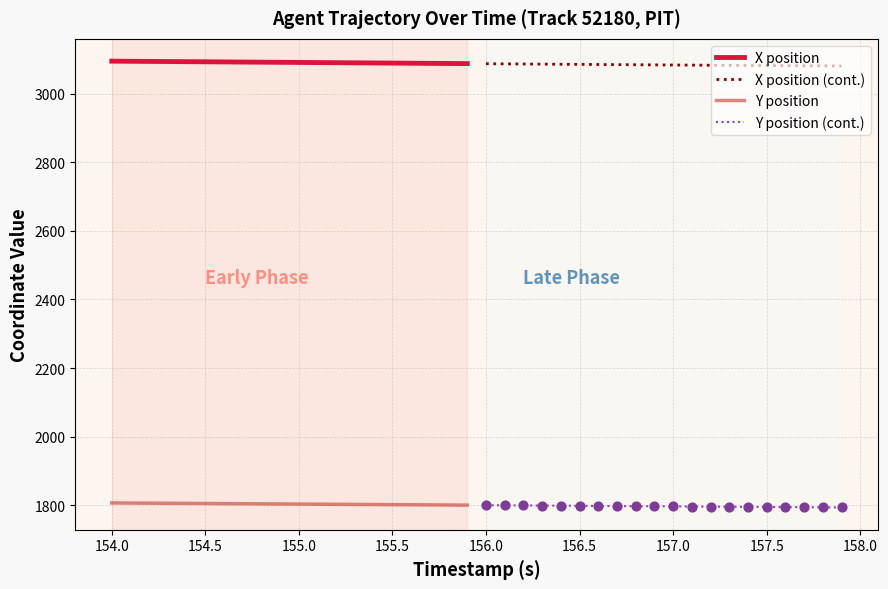

Which series contains the highest Y value?

X position